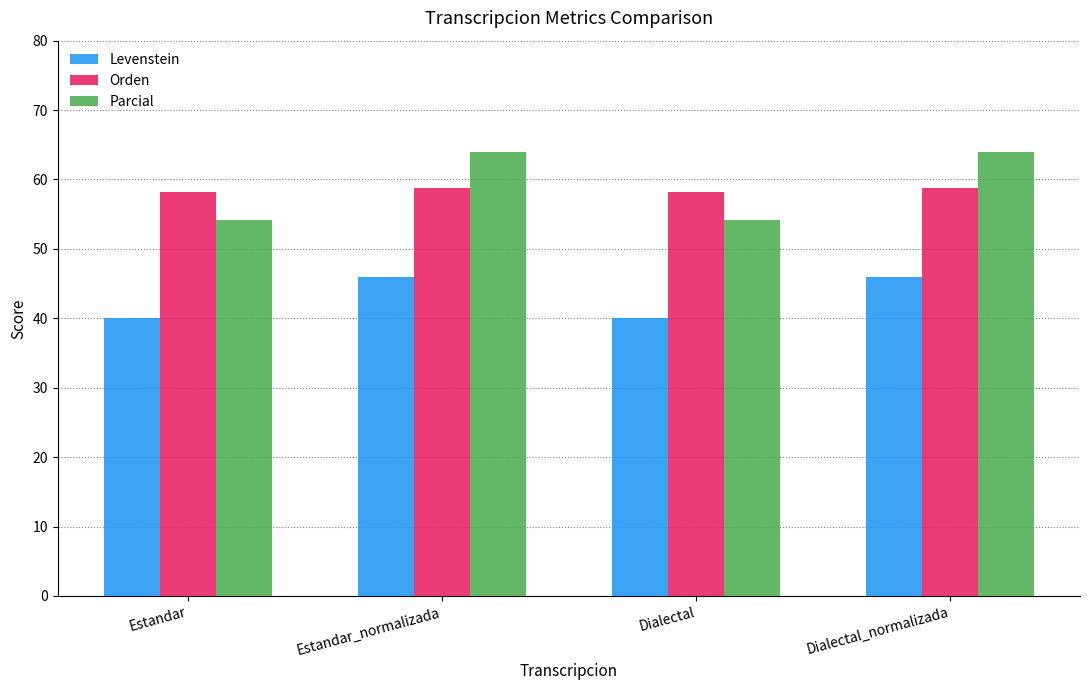

Reading left to right, list all the values displayed in this chart.

Levenstein: Estandar=40.0	Estandar_normalizada=45.9	Dialectal=40.0	Dialectal_normalizada=45.9
Orden: Estandar=58.2	Estandar_normalizada=58.7	Dialectal=58.2	Dialectal_normalizada=58.7
Parcial: Estandar=54.1	Estandar_normalizada=64.0	Dialectal=54.1	Dialectal_normalizada=64.0